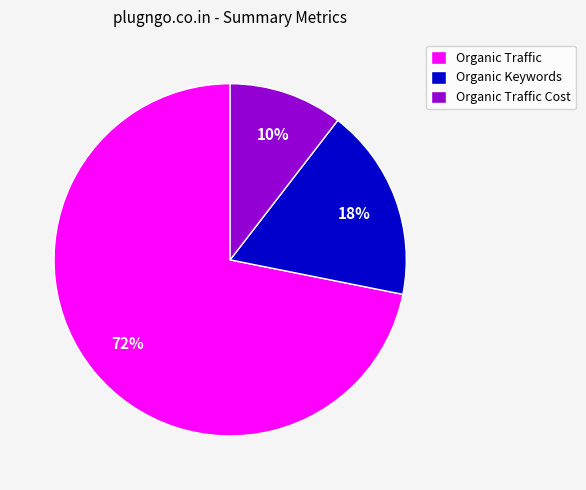

How many slices are in this pie chart?

3